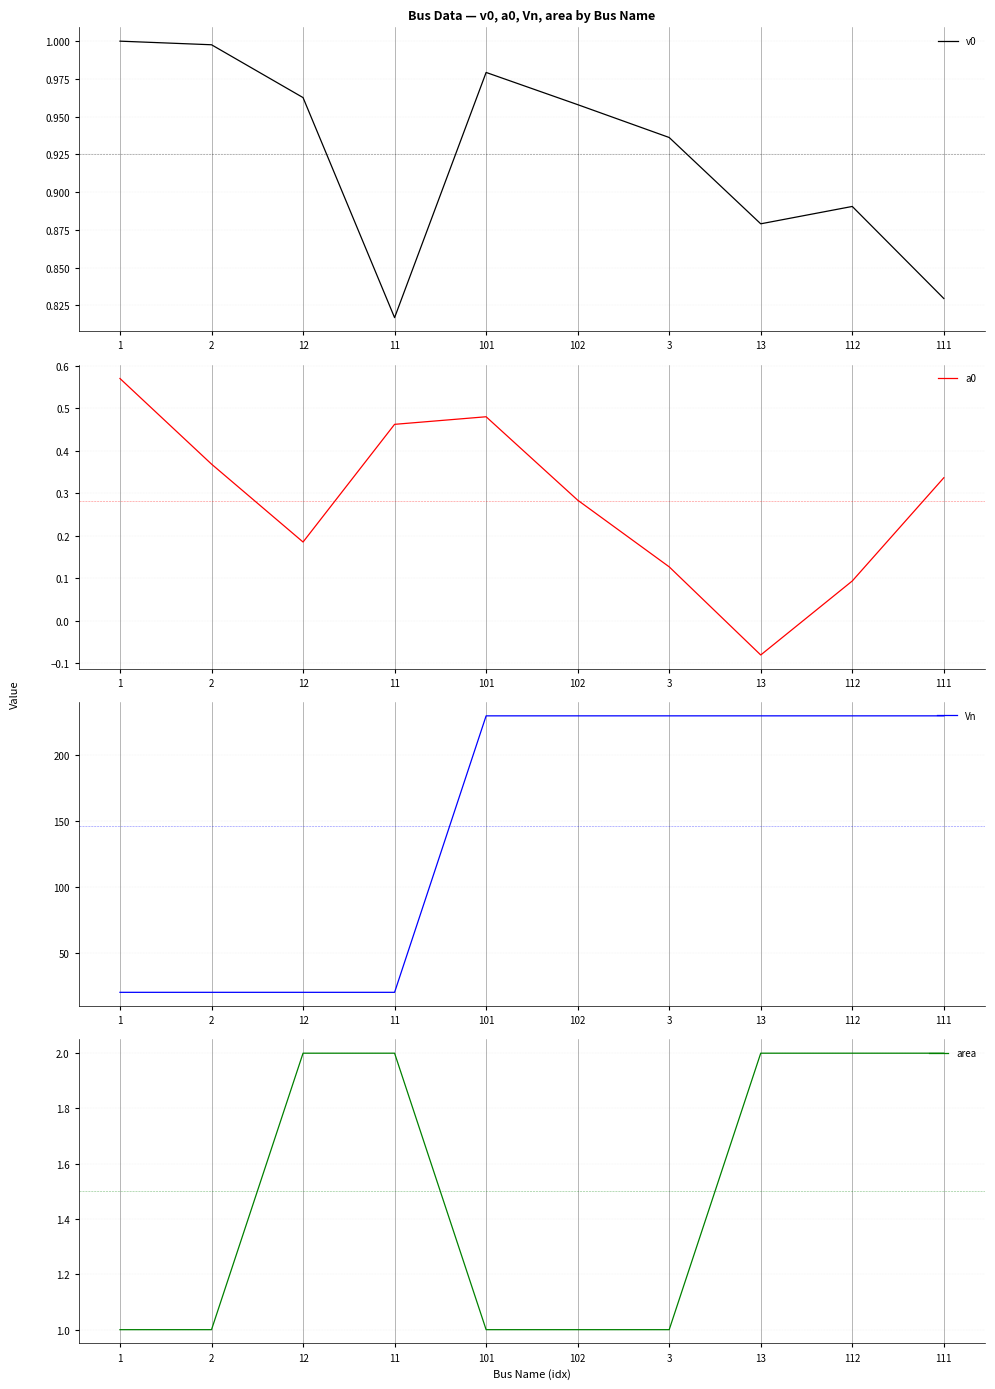

Which series has the largest total across all categories?

Vn